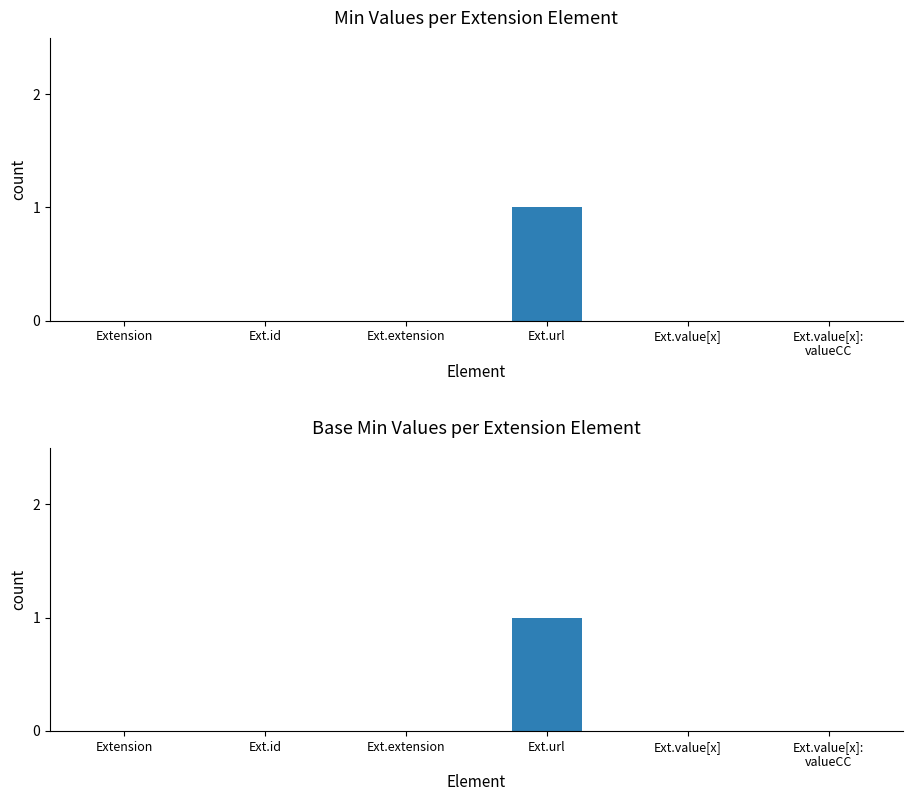

At how many categories does at least one series exceed 0?

1